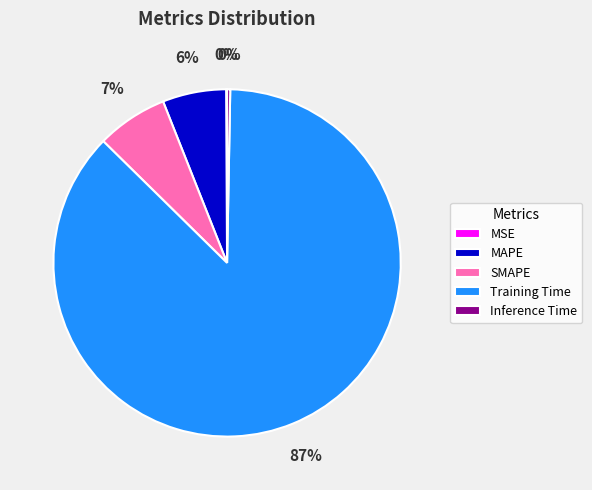

To the nearest percent, what is the difference between the MAPE and Inference Time slice percentages?

6%